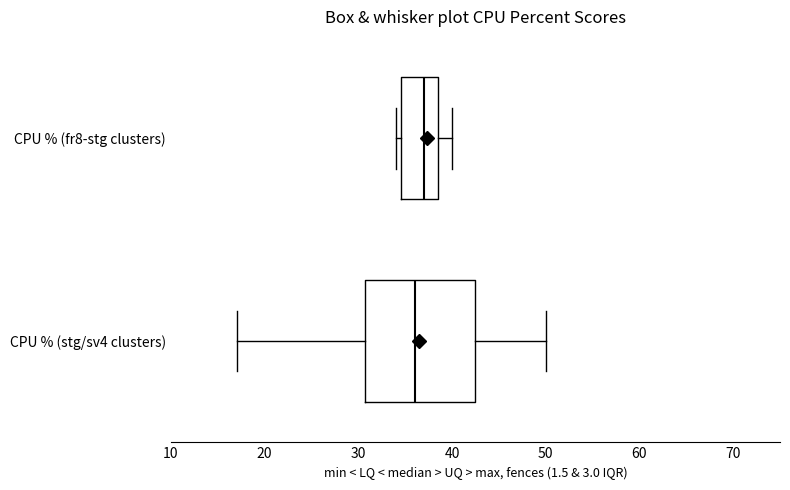

Which box's median line is the furthest to the left?

CPU % (stg/sv4 clusters)